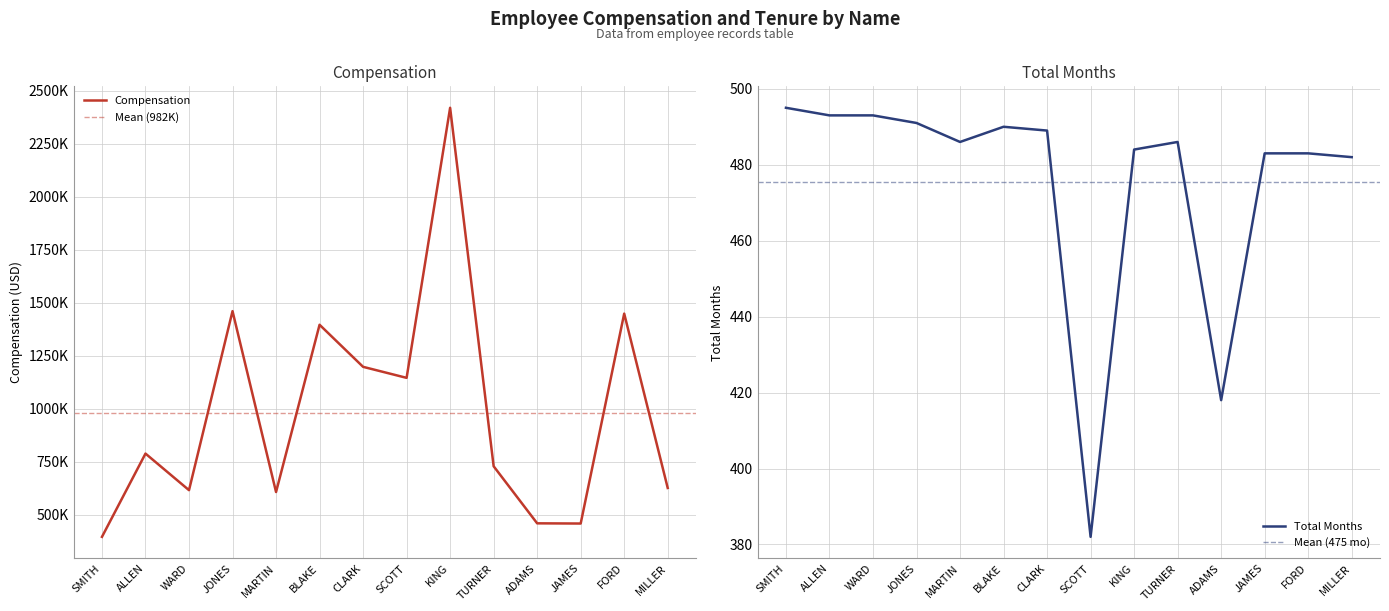

Rank the series by their maximum value, from lowest to highest.

Total Months, Compensation